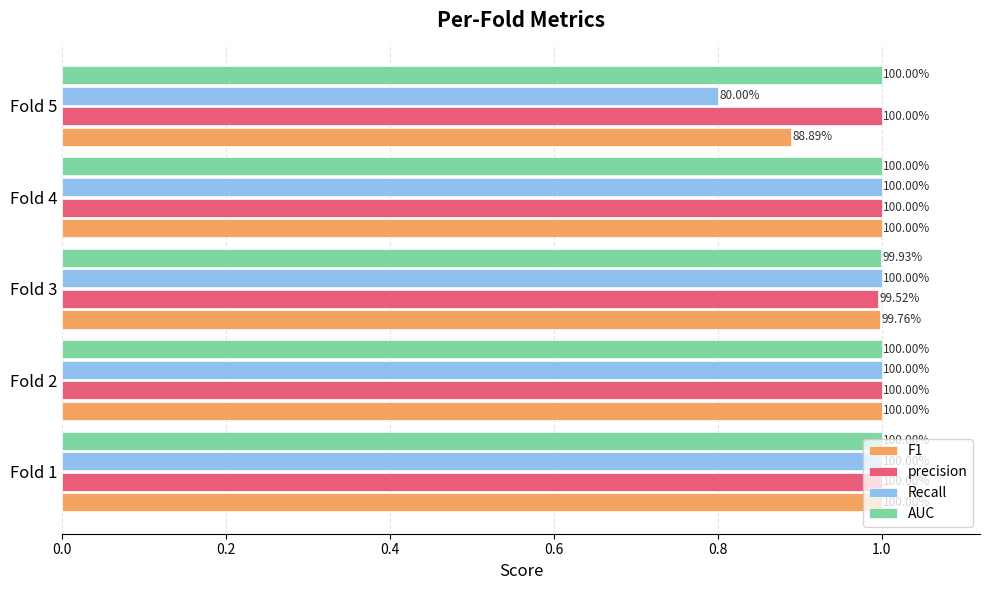

What are all the series names shown in the legend?

F1, precision, Recall, AUC